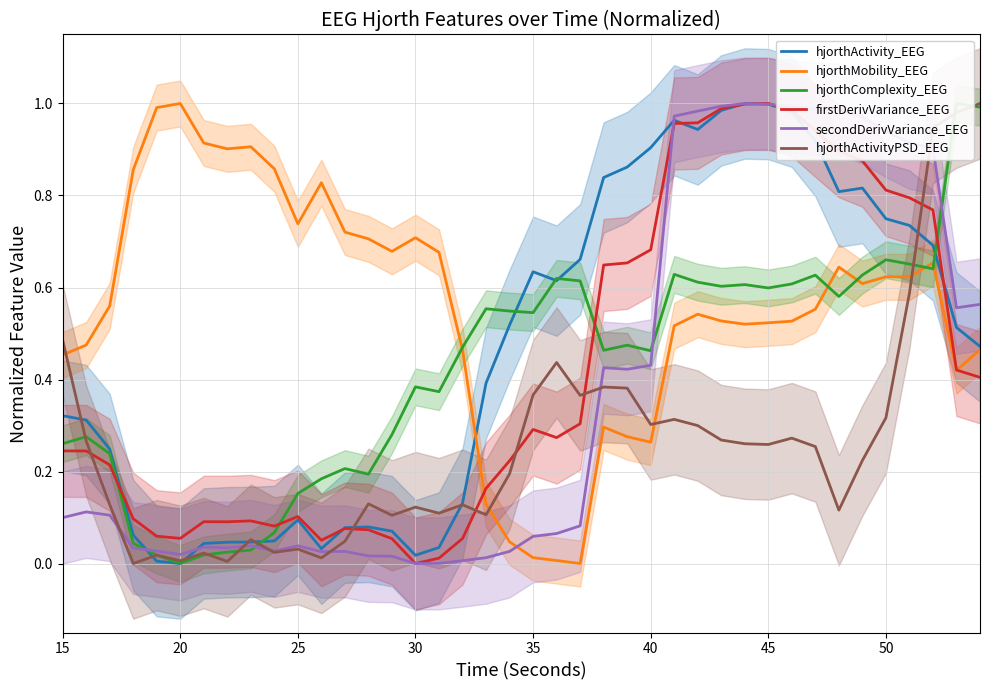

True or false: hjorthMobility_EEG has a value of 1.0 at 20.

True